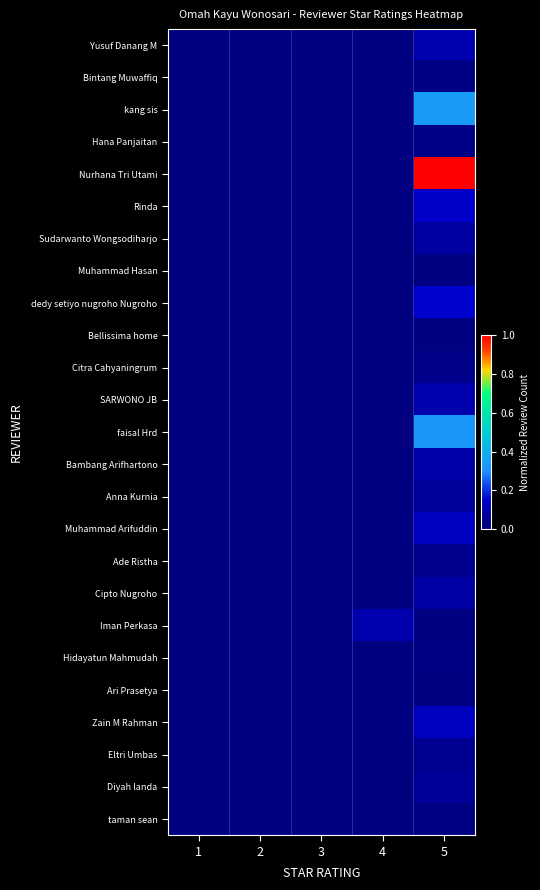

Reading left to right, transcribe all the data shown in this chart.

Yusuf Danang M: 1=0.0	2=0.0	3=0.0	4=0.0	5=0.1
Bintang Muwaffiq: 1=0.0	2=0.0	3=0.0	4=0.0	5=0.0
kang sis: 1=0.0	2=0.0	3=0.0	4=0.0	5=0.3
Hana Panjaitan: 1=0.0	2=0.0	3=0.0	4=0.0	5=0.0
Nurhana Tri Utami: 1=0.0	2=0.0	3=0.0	4=0.0	5=1.0
Rinda: 1=0.0	2=0.0	3=0.0	4=0.0	5=0.1
Sudarwanto Wongsodiharjo: 1=0.0	2=0.0	3=0.0	4=0.0	5=0.1
Muhammad Hasan: 1=0.0	2=0.0	3=0.0	4=0.0	5=0.0
dedy setiyo nugroho Nugroho: 1=0.0	2=0.0	3=0.0	4=0.0	5=0.2
Bellissima home: 1=0.0	2=0.0	3=0.0	4=0.0	5=0.0
Citra Cahyaningrum: 1=0.0	2=0.0	3=0.0	4=0.0	5=0.0
SARWONO JB: 1=0.0	2=0.0	3=0.0	4=0.0	5=0.1
faisal Hrd: 1=0.0	2=0.0	3=0.0	4=0.0	5=0.3
Bambang Arifhartono: 1=0.0	2=0.0	3=0.0	4=0.0	5=0.1
Anna Kurnia: 1=0.0	2=0.0	3=0.0	4=0.0	5=0.1
Muhammad Arifuddin: 1=0.0	2=0.0	3=0.0	4=0.0	5=0.1
Ade Ristha: 1=0.0	2=0.0	3=0.0	4=0.0	5=0.1
Cipto Nugroho: 1=0.0	2=0.0	3=0.0	4=0.0	5=0.1
Iman Perkasa: 1=0.0	2=0.0	3=0.0	4=0.1	5=0.0
Hidayatun Mahmudah: 1=0.0	2=0.0	3=0.0	4=0.0	5=0.0
Ari Prasetya: 1=0.0	2=0.0	3=0.0	4=0.0	5=0.0
Zain M Rahman: 1=0.0	2=0.0	3=0.0	4=0.0	5=0.1
Eltri Umbas: 1=0.0	2=0.0	3=0.0	4=0.0	5=0.1
Diyah landa: 1=0.0	2=0.0	3=0.0	4=0.0	5=0.1
taman sean: 1=0.0	2=0.0	3=0.0	4=0.0	5=0.0